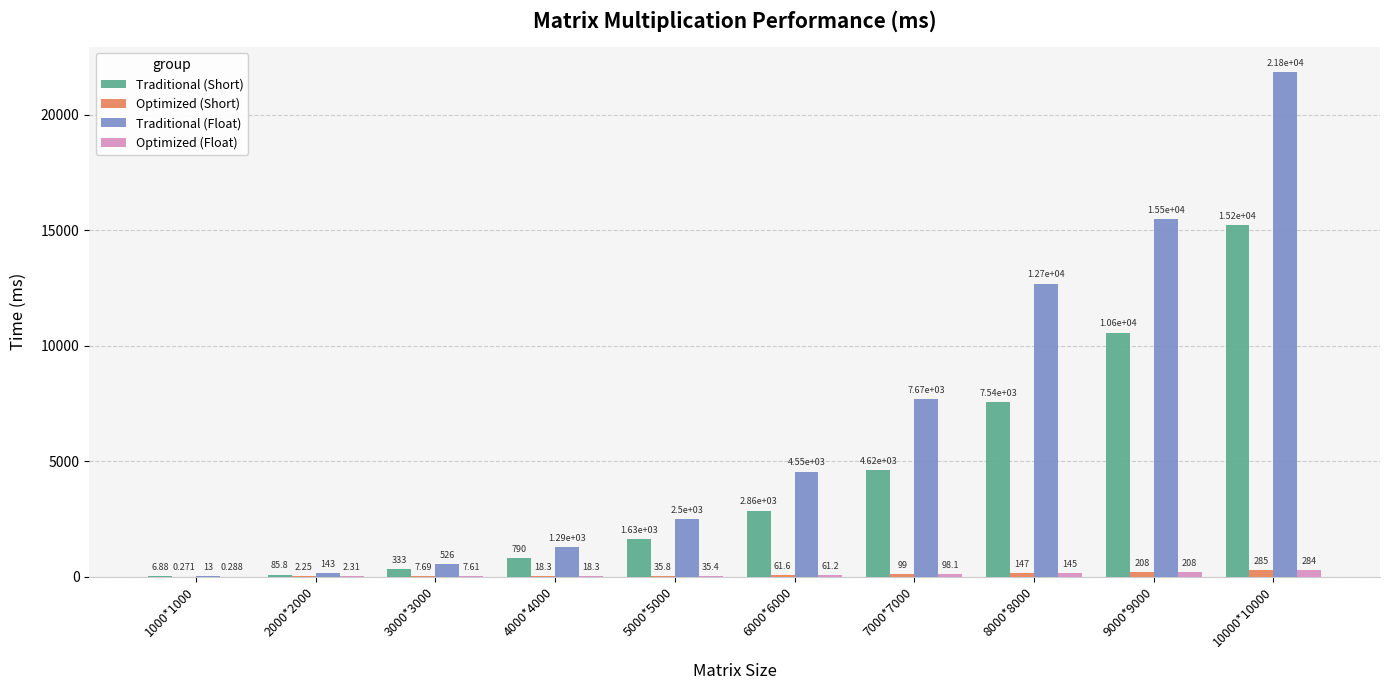

What is the sum of all Optimized (Short) values?

864.9